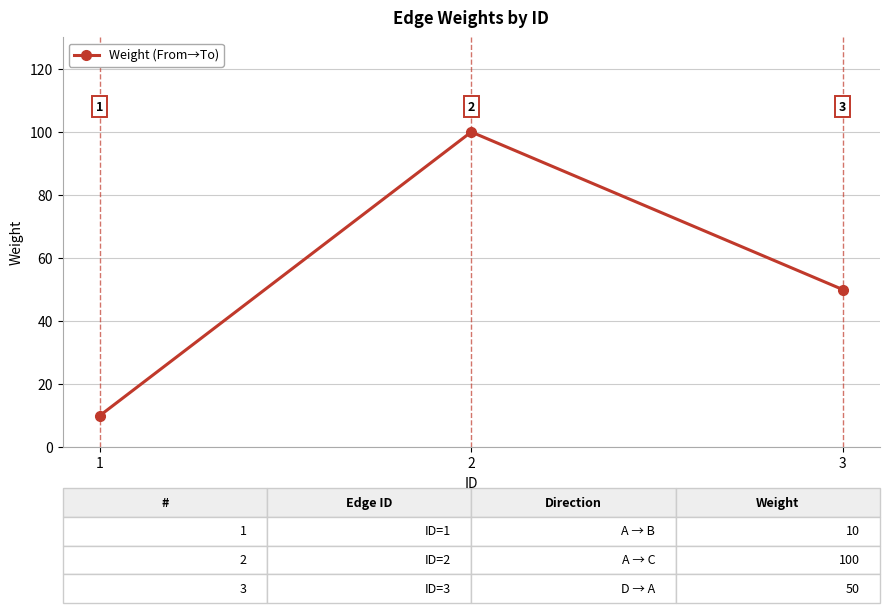

What is the sum of the values at 1 and 3?

60